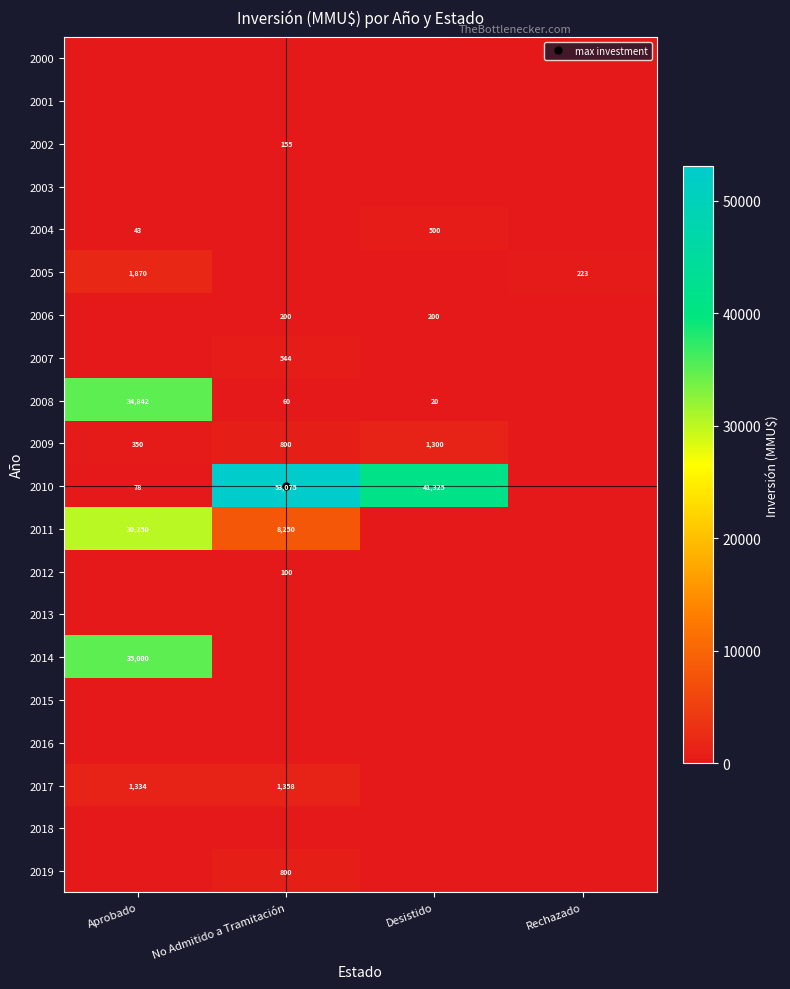

True or false: 2009 has a value of 1300 at Desistido.

True